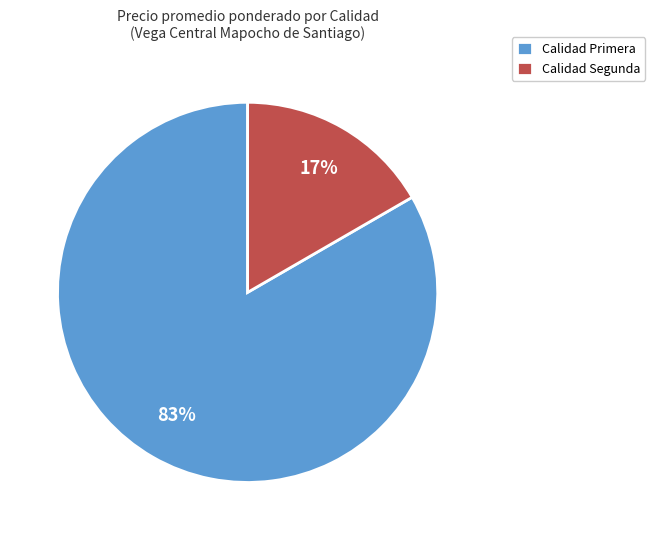

The Calidad Primera slice represents 97% of the pie. True or false?

False